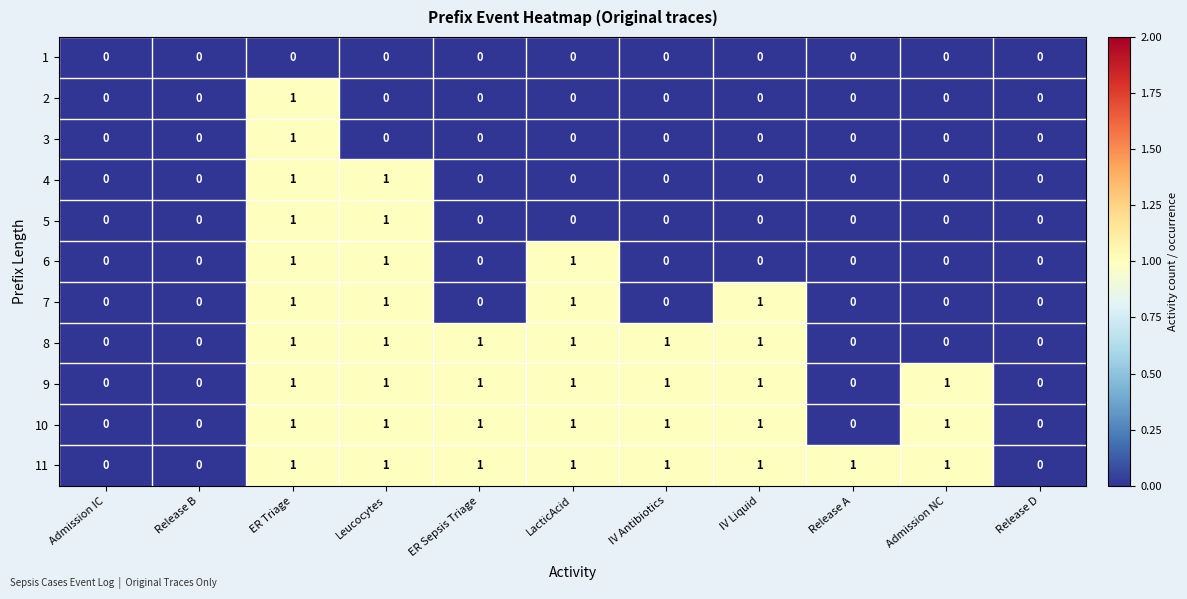

Is the value of 6 at Release D greater than the value of 9 at Leucocytes?

No